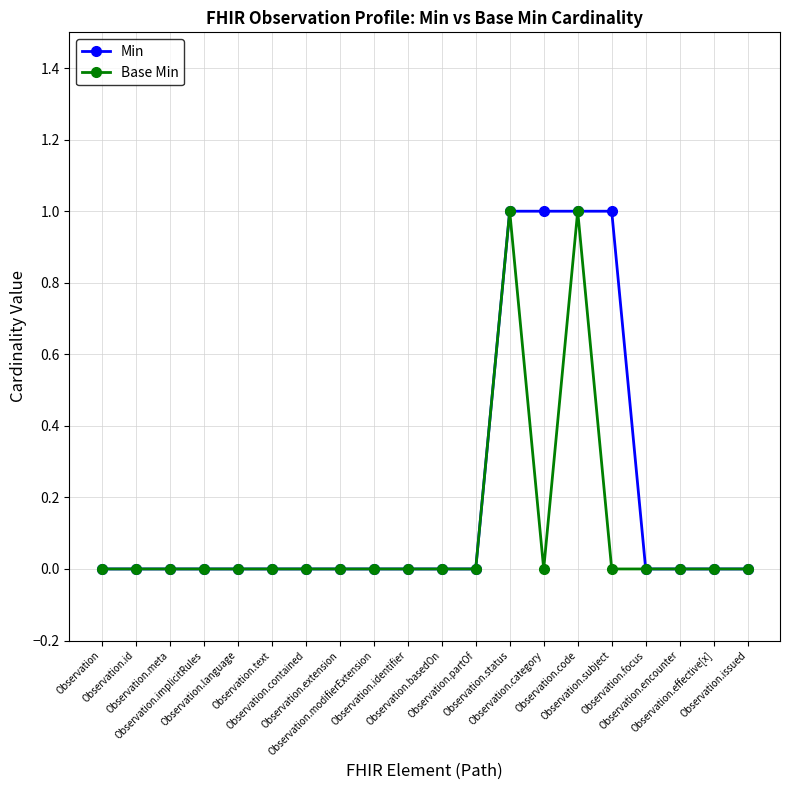

Which series has the largest total across all categories?

Min